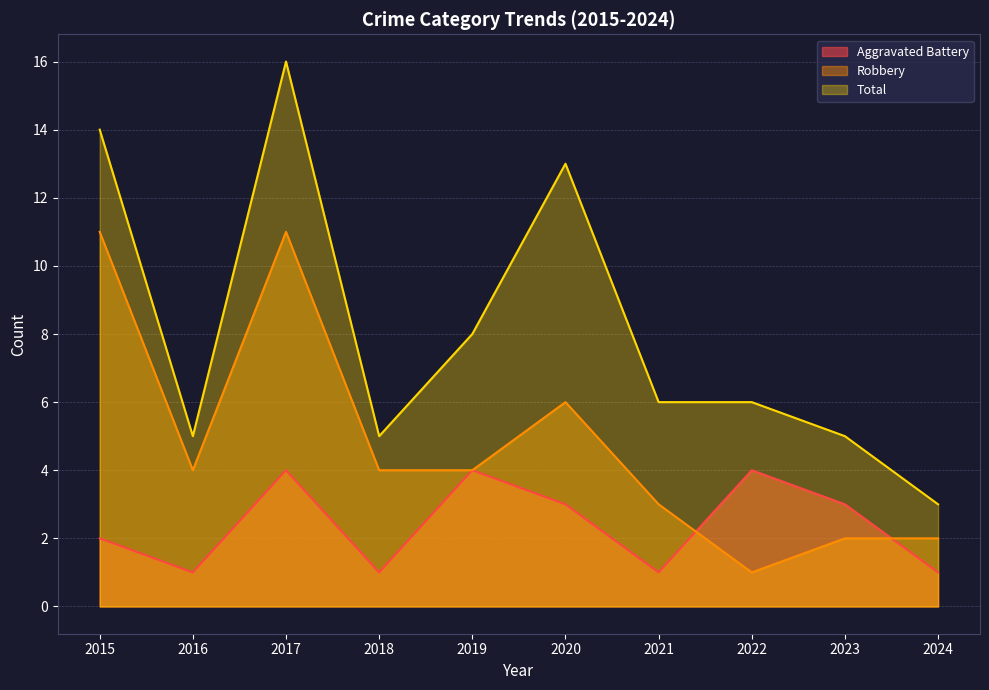

Reading right to left, what are all the values shown in this chart?

Aggravated Battery: 2024=1	2023=3	2022=4	2021=1	2020=3	2019=4	2018=1	2017=4	2016=1	2015=2
Robbery: 2024=2	2023=2	2022=1	2021=3	2020=6	2019=4	2018=4	2017=11	2016=4	2015=11
Total: 2024=3	2023=5	2022=6	2021=6	2020=13	2019=8	2018=5	2017=16	2016=5	2015=14